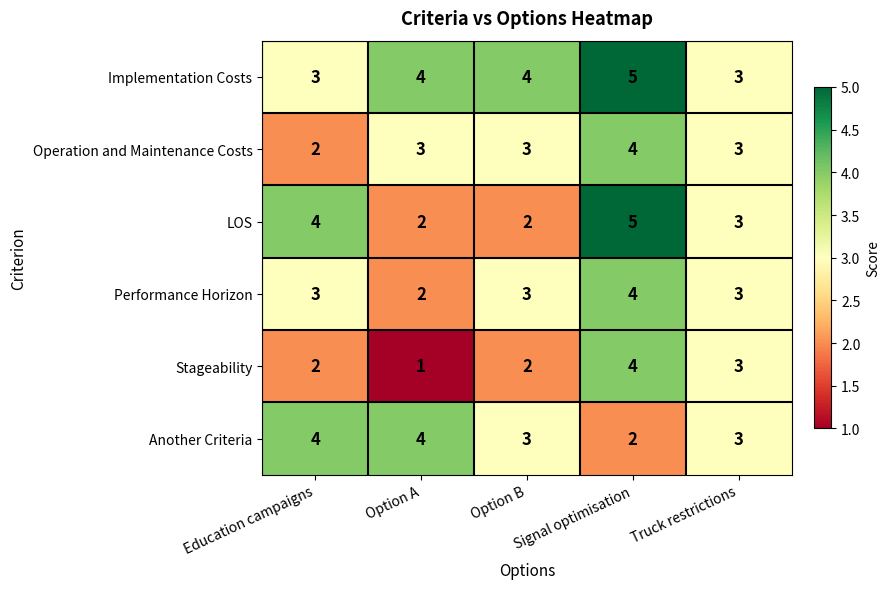

What is the maximum value for Performance Horizon?

4